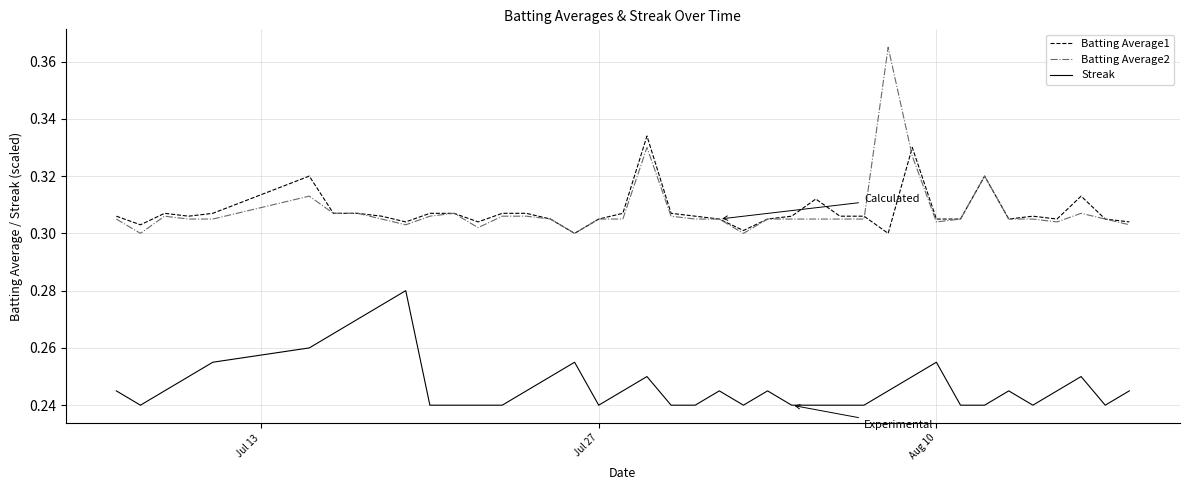

True or false: Streak and Batting Average2 intersect in this chart.

False